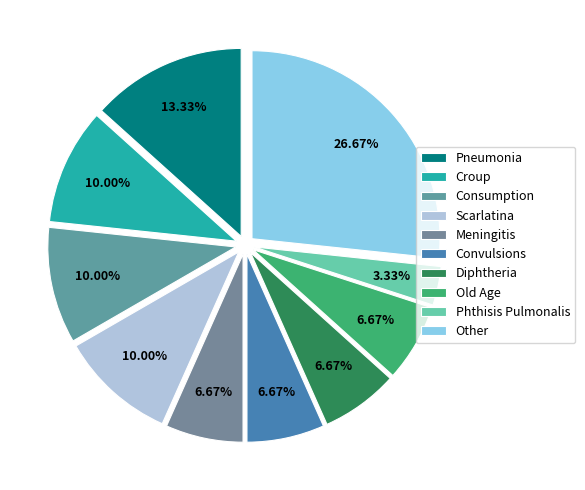

Is the sum of Scarlatina and Meningitis greater than half?

No